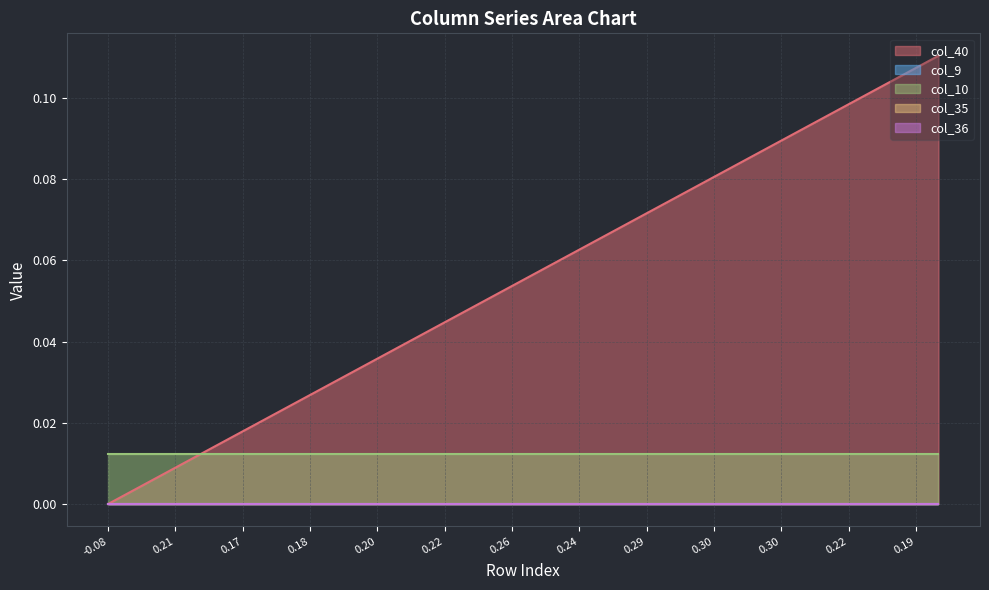

True or false: col_35 and col_36 intersect in this chart.

False